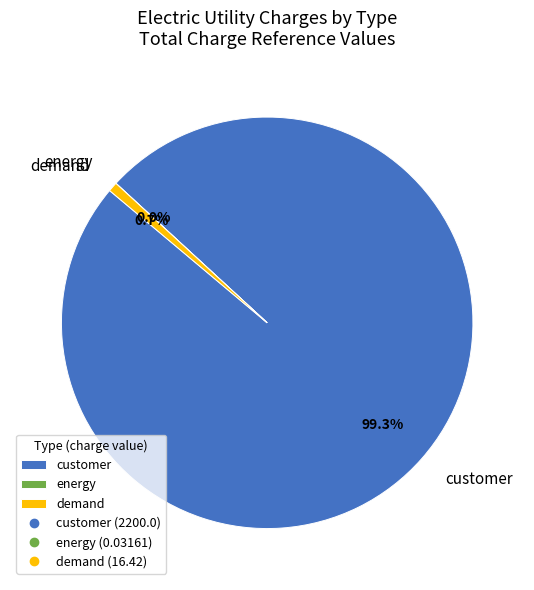

Which has a higher value, demand or customer?

customer